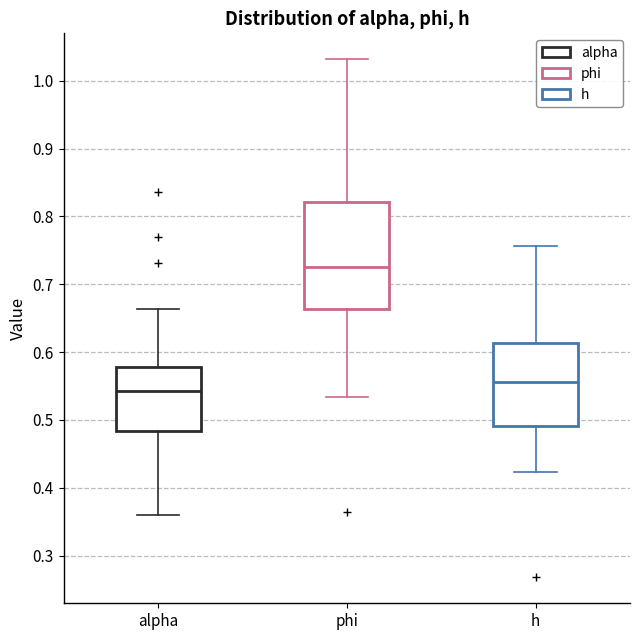

Reading left to right, read every box against the y-axis: the position of its median line, the range the box covers, and the ends of its whiskers. The values are not printed on the chart, so give them approximately, as read against the axis.

alpha: median 0.54, box 0.48 to 0.58, whiskers 0.36 to 0.66
phi: median 0.73, box 0.66 to 0.82, whiskers 0.53 to 1.03
h: median 0.56, box 0.49 to 0.61, whiskers 0.42 to 0.76